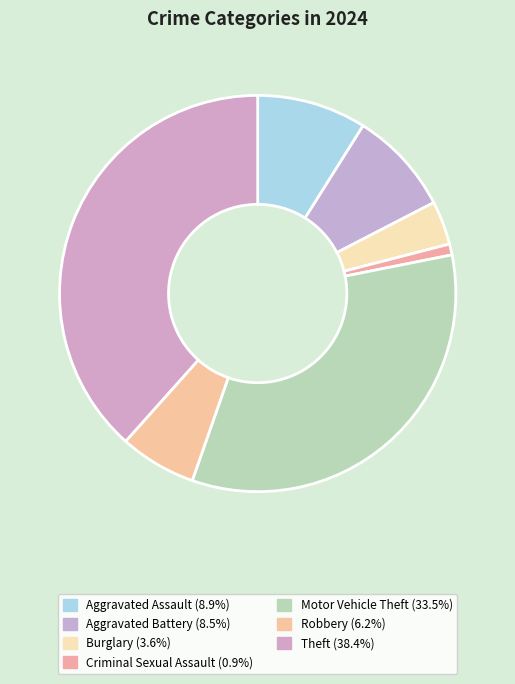

To the nearest percent, what is the difference between the Motor Vehicle Theft and Theft slice percentages?

5%